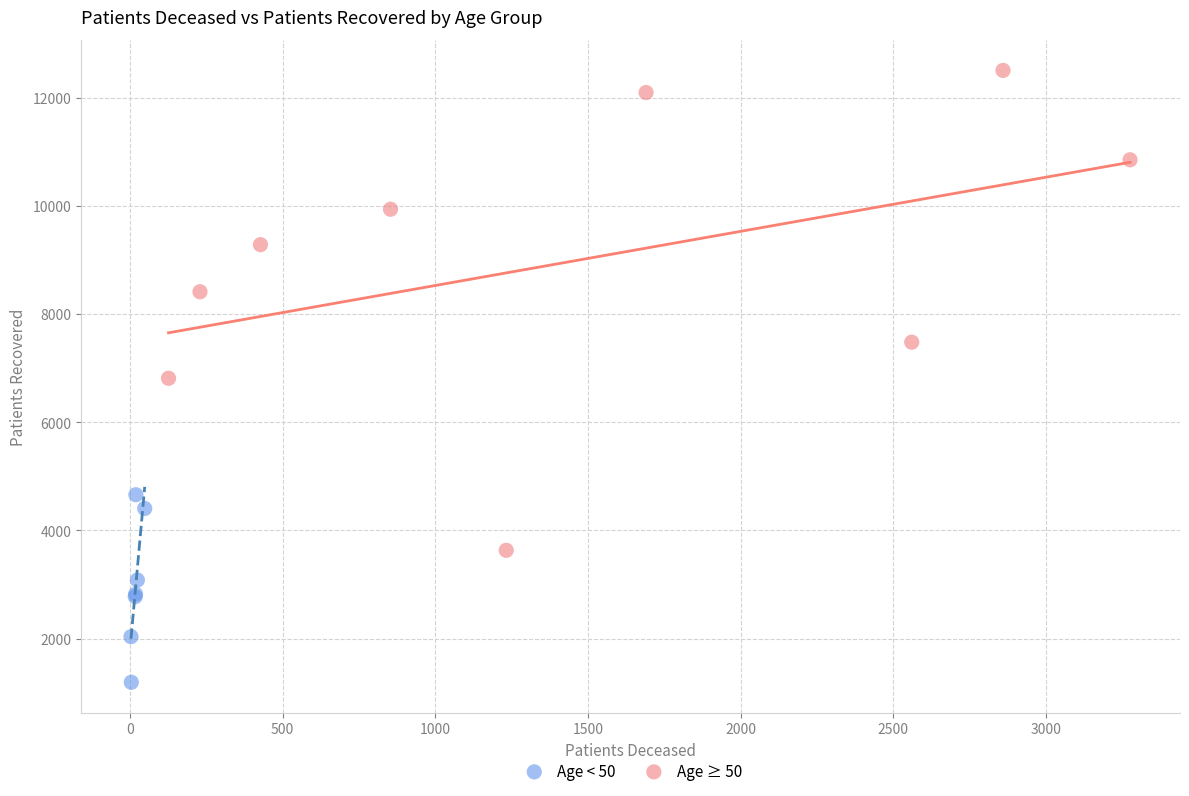

Which series has the widest spread of Y values?

Age ≥ 50